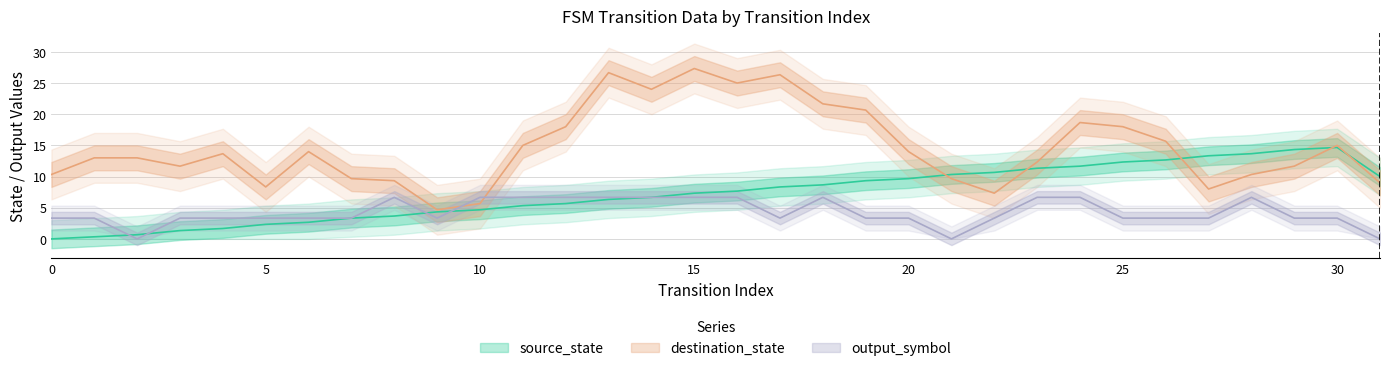

Where is source_state nearest to the value 7?

14